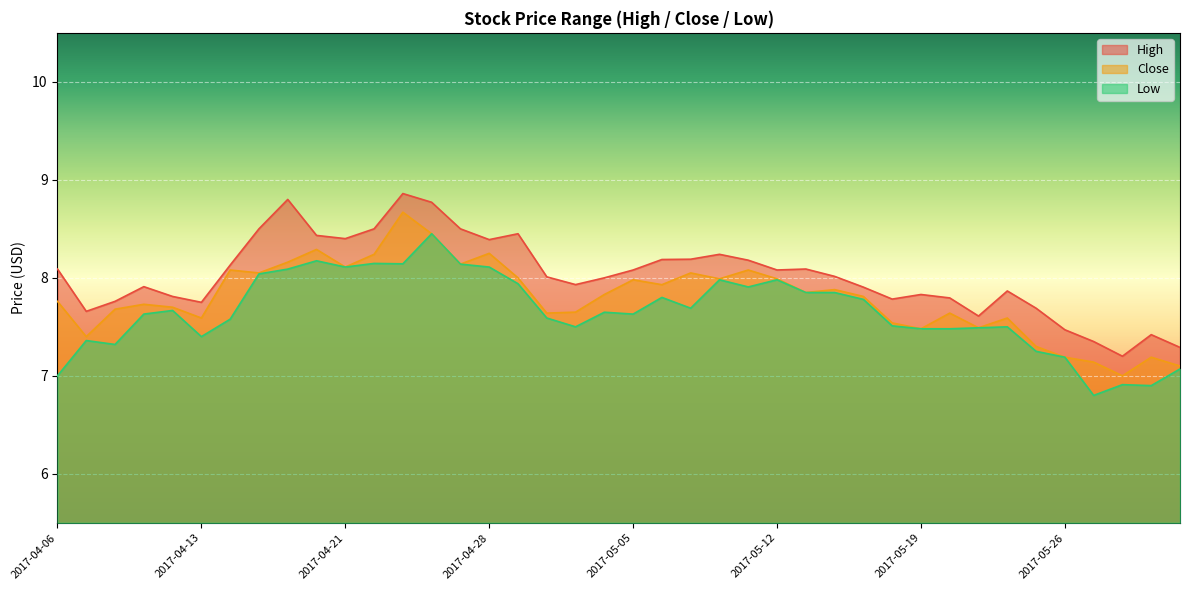

What is the spread (max minus min) of values at 2017-05-31?

0.3